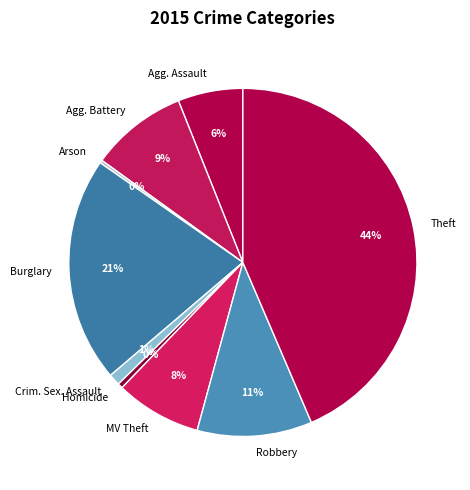

Which slice is the largest?

Theft